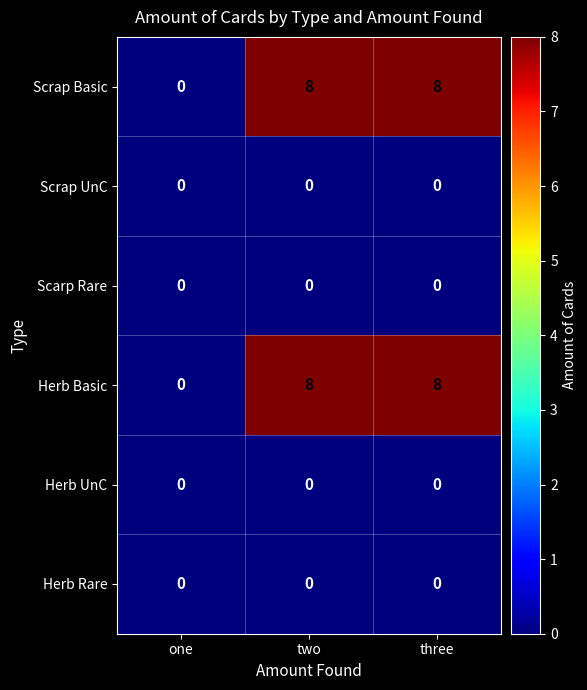

What is the total value across all series at two?

16